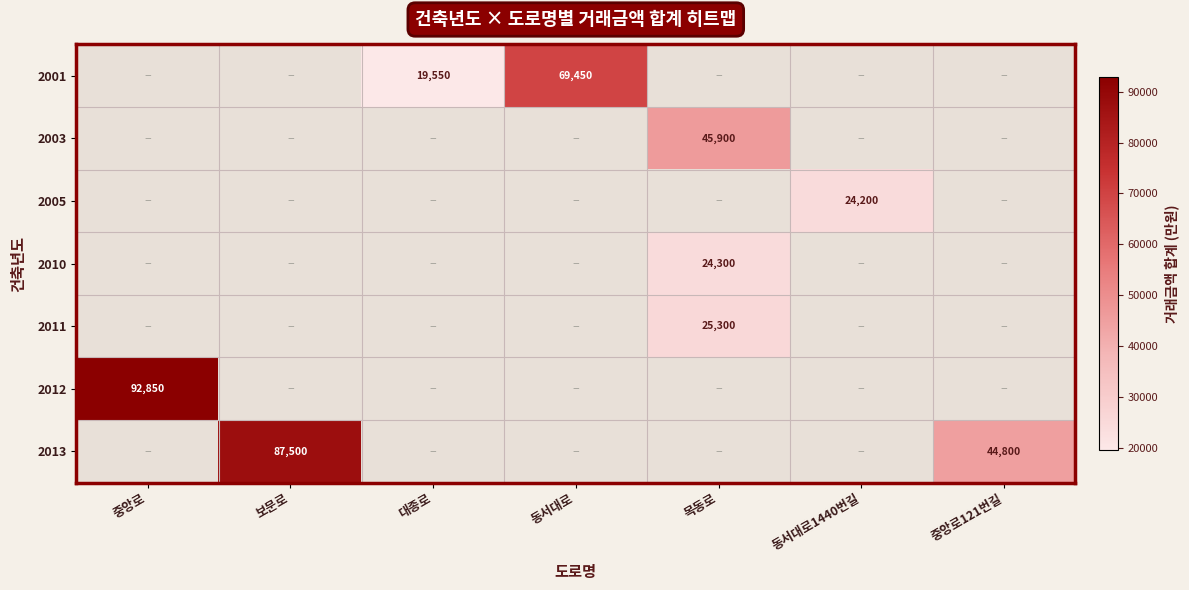

The 2010 series shows 33461 at 목동로. True or false?

False